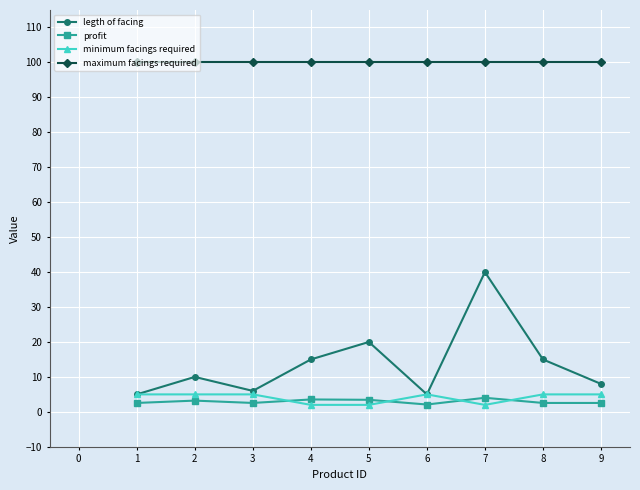

Is it true that maximum facings required equals 138.6 at 2?

False